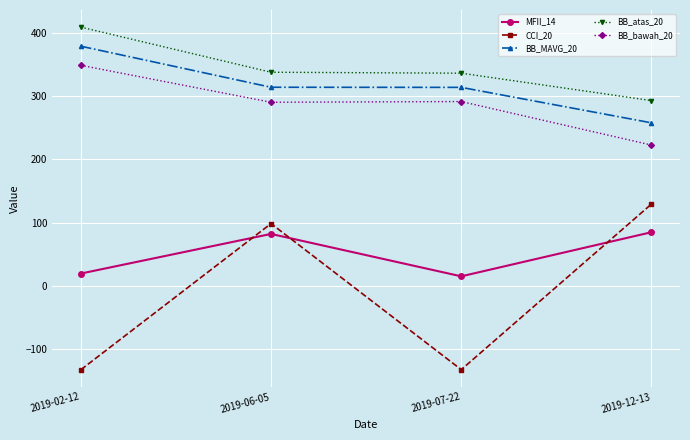

True or false: CCI_20 and BB_bawah_20 cross at least once.

False